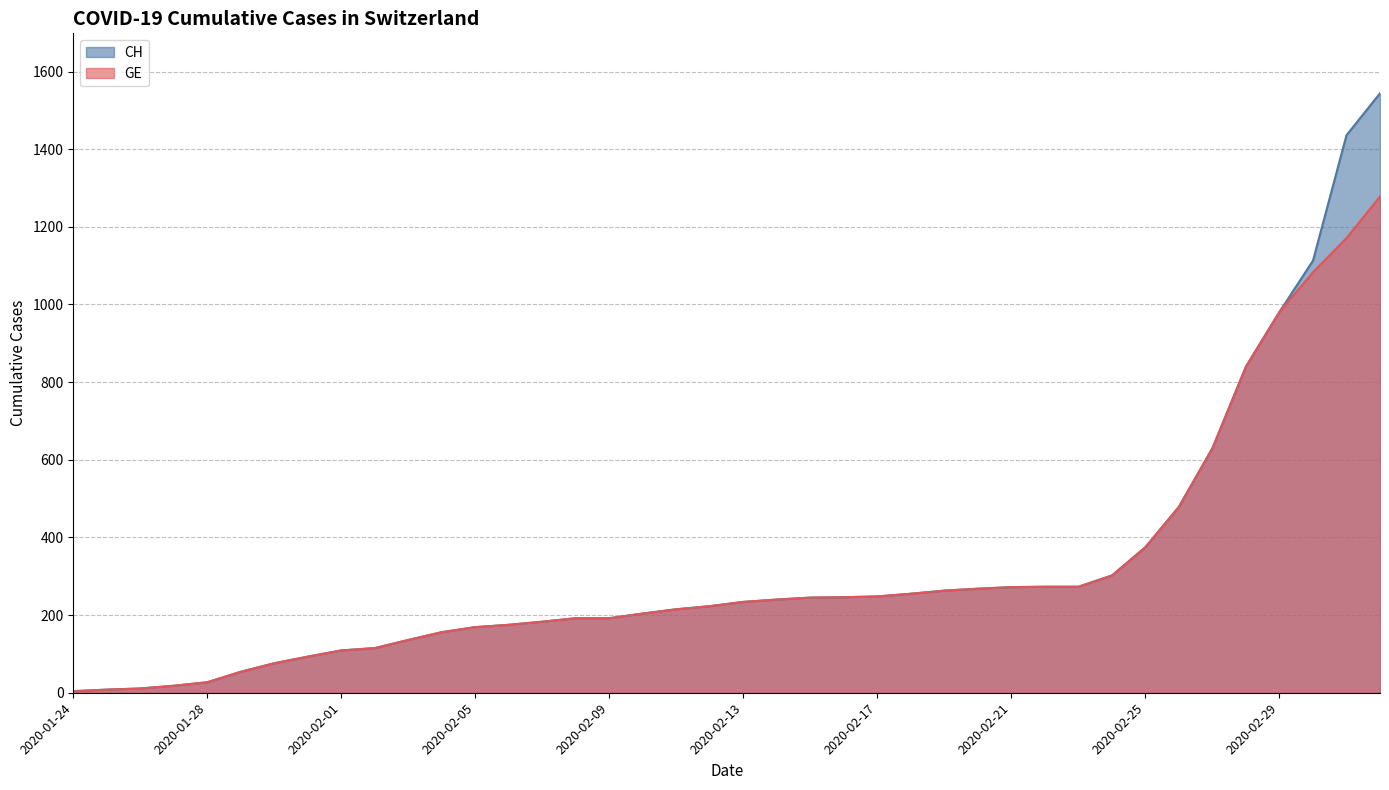

Reading left to right, extract all data points from this chart.

CH: 4	8	11	18	27	54	76	93	109	115	136	156	169	175	183	192	192	204	215	223	234	240	245	246	248	255	263	268	272	273	273	302	375	479	630	840	981	1113	1436	1544
GE: 4	8	11	18	27	54	76	93	109	115	136	156	169	175	183	192	192	204	215	223	234	240	245	246	248	255	263	268	272	273	273	302	375	479	630	840	981	1083	1171	1278